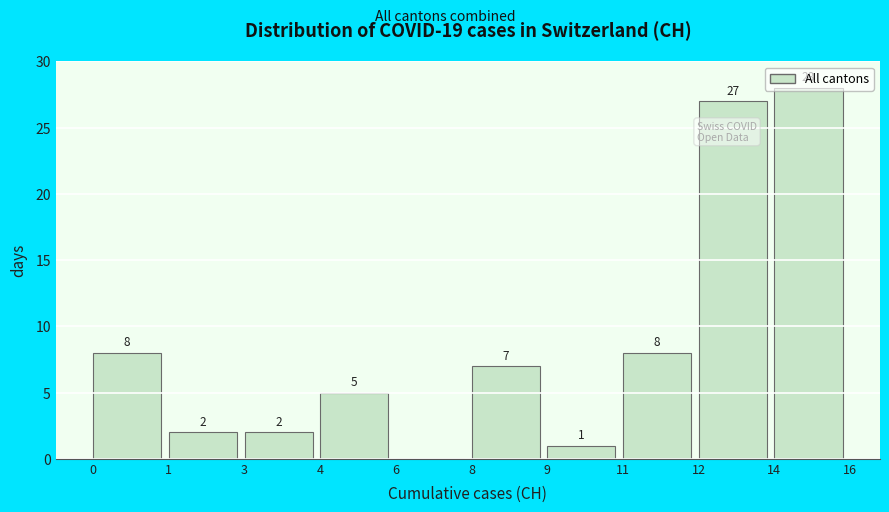

What is the sum of all values?

88